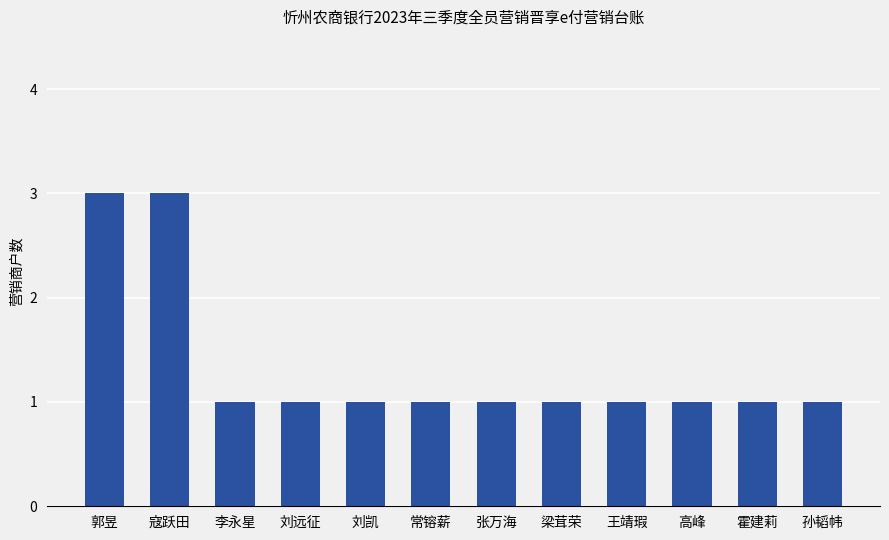

Which has a higher value, 寇跃田 or 刘远征?

寇跃田